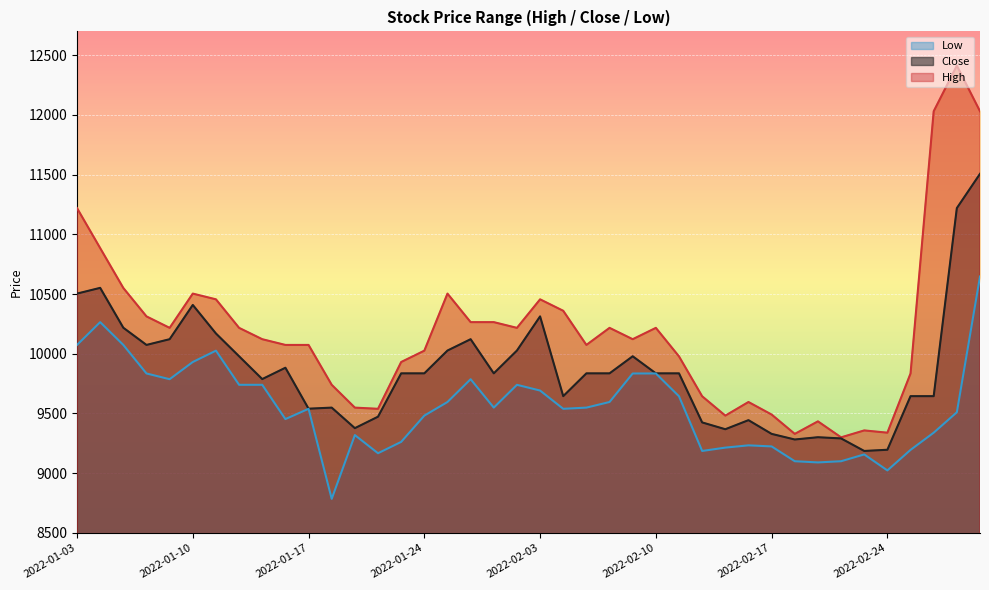

Which series has the largest total across all categories?

High